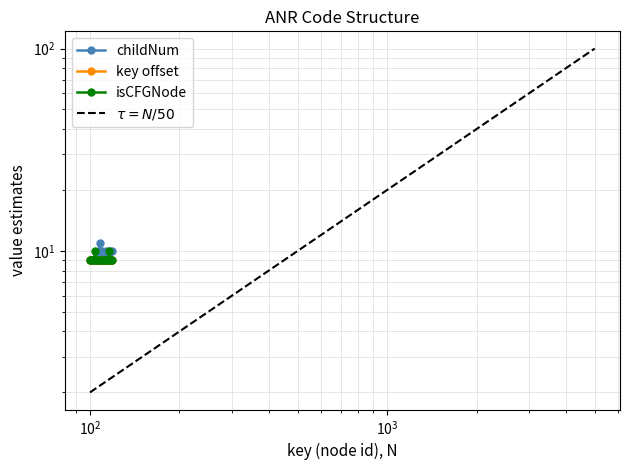

True or false: isCFGNode_int and childNum intersect in this chart.

False